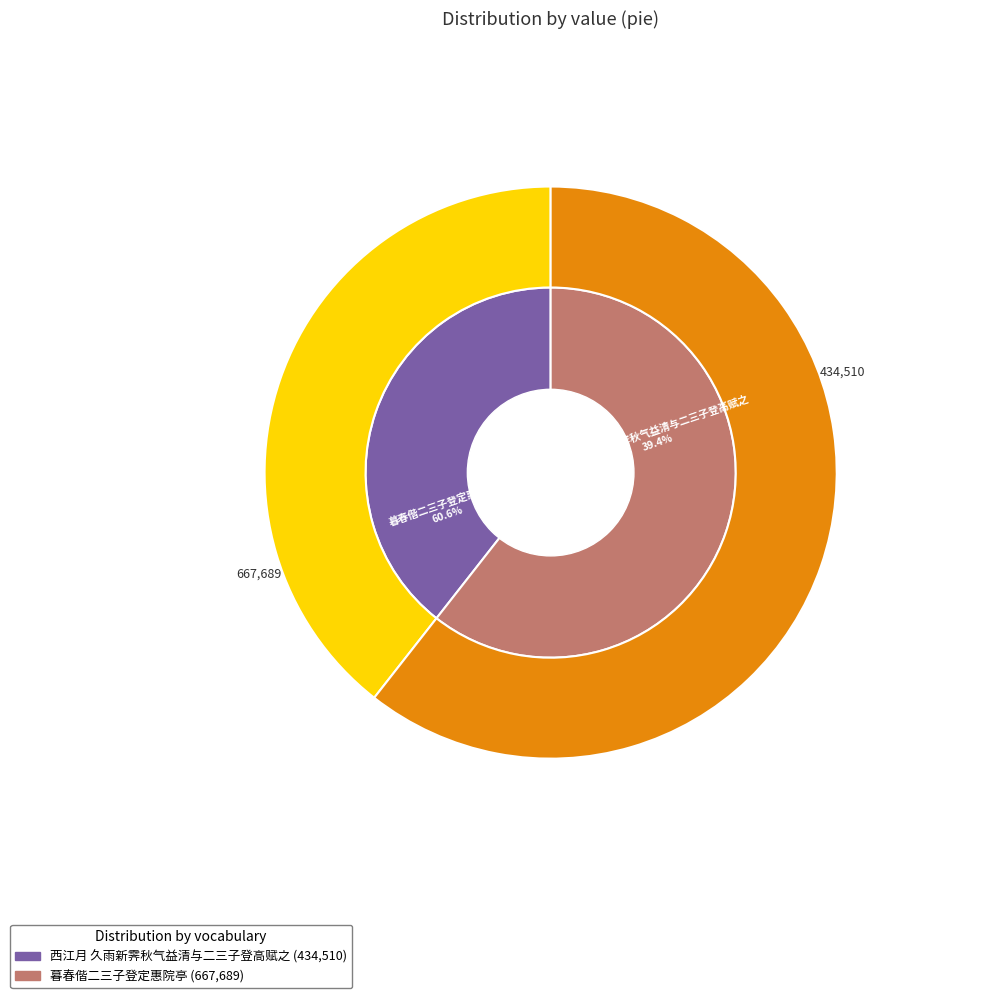

To the nearest percent, what is the average slice percentage?

50%